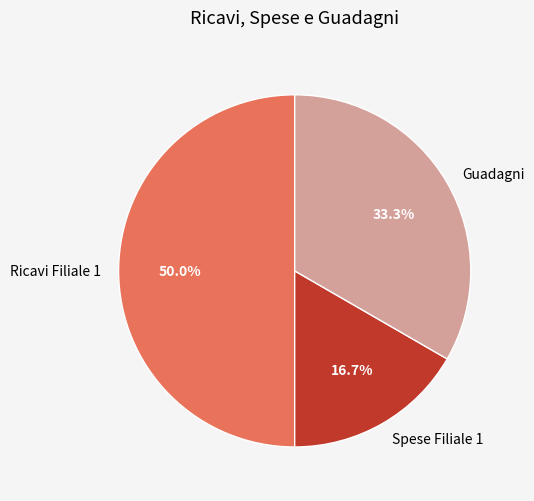

Rank the categories by value from highest to lowest.

Ricavi Filiale 1, Guadagni, Spese Filiale 1